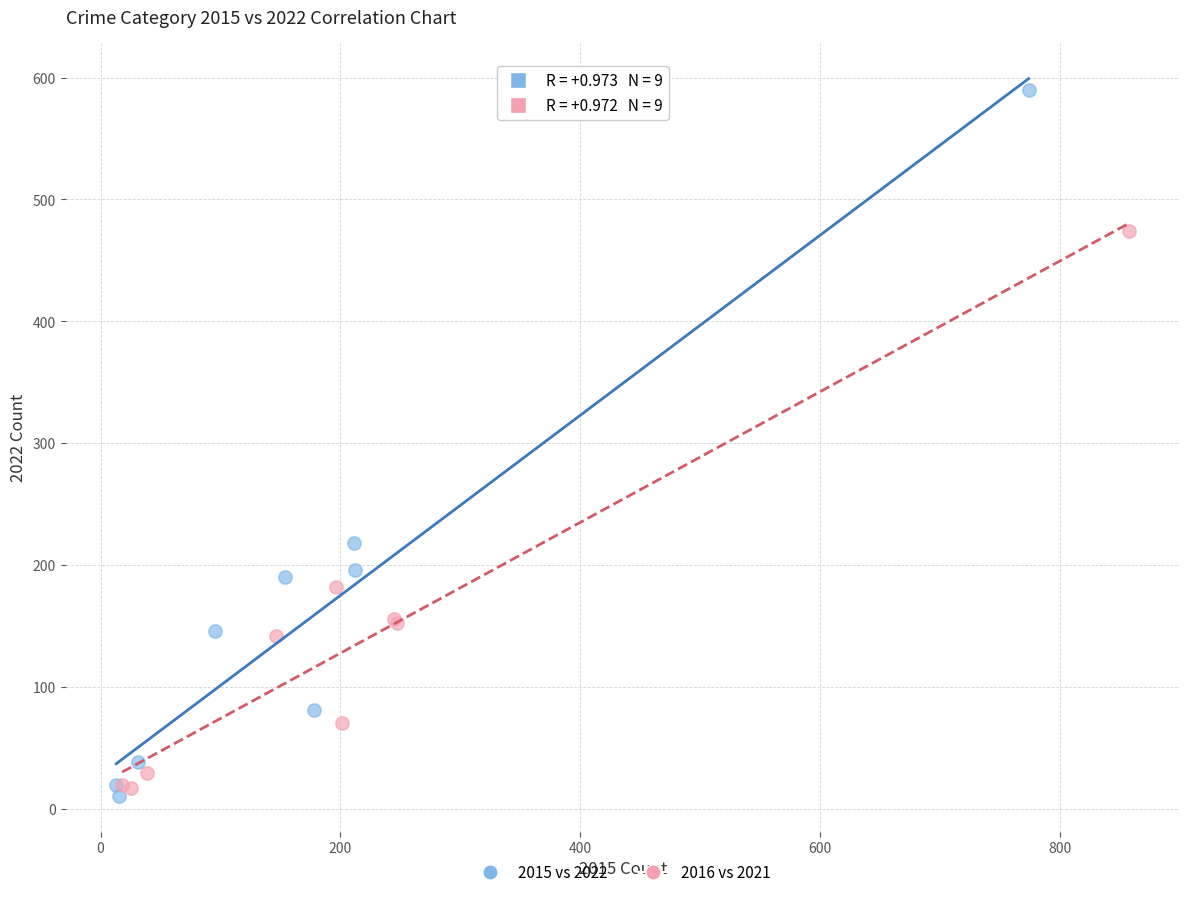

What are all the series names shown in the legend?

2015 vs 2022, 2016 vs 2021